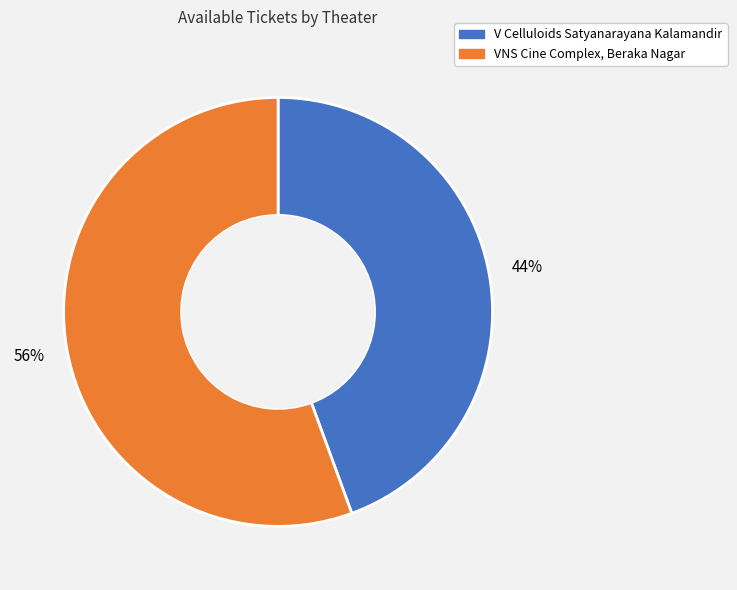

How many slices are in this pie chart?

2